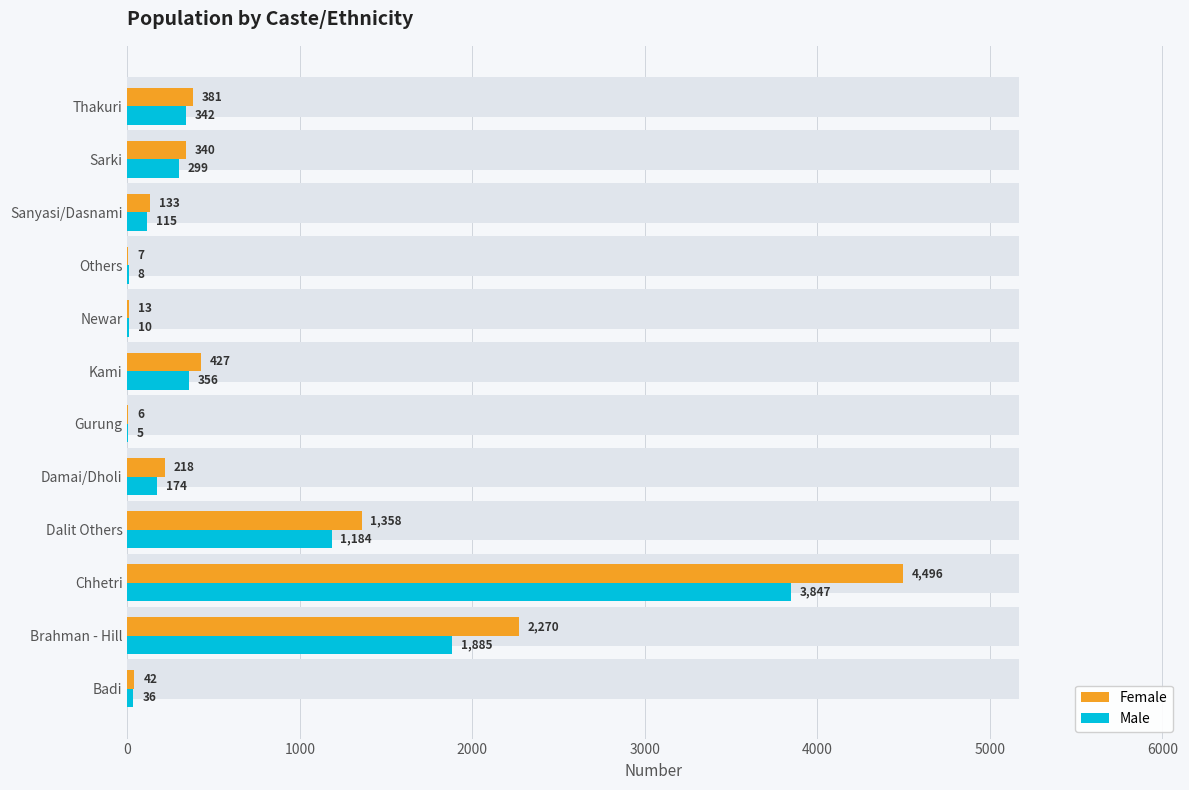

What is the sum of the Male values at Thakuri and Badi?

378